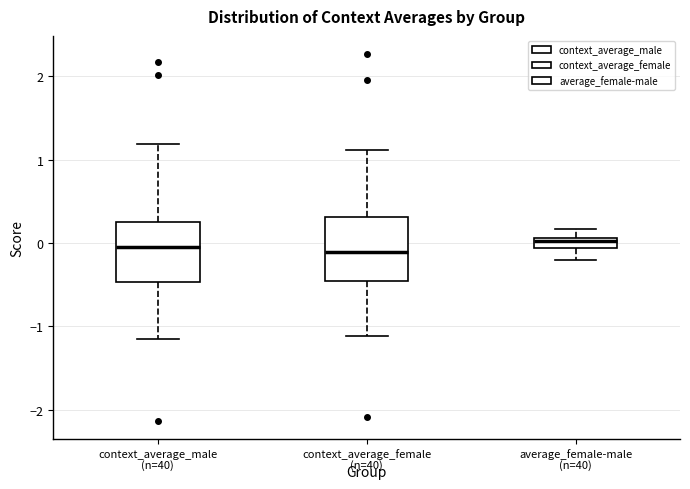

Where is the lower edge of the box for context_average_female on the y-axis? The values are not printed on the chart, so give them approximately, as read against the axis.

-0.5